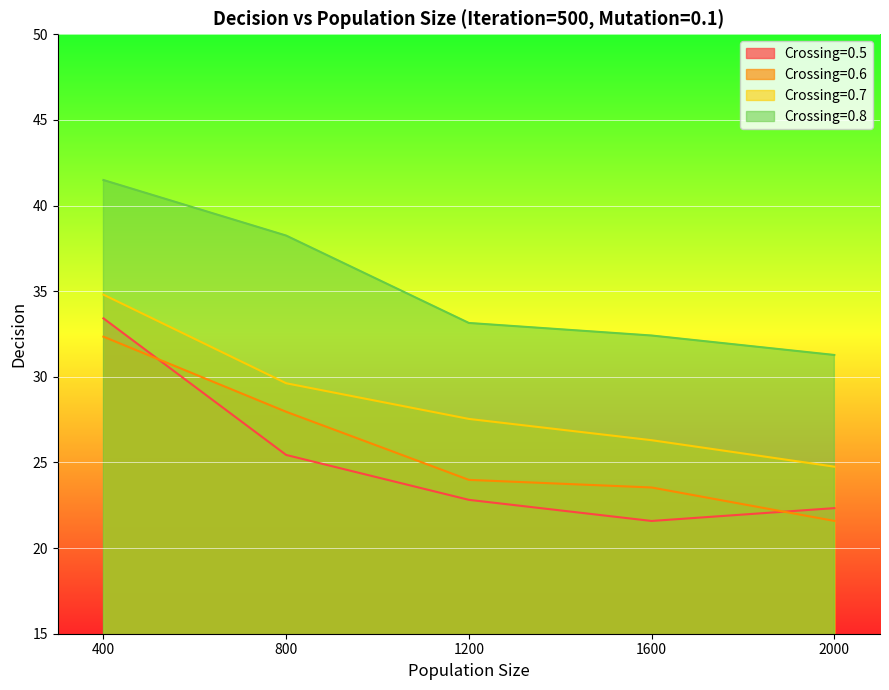

Which series has the widest spread of values?

Crossing=0.5